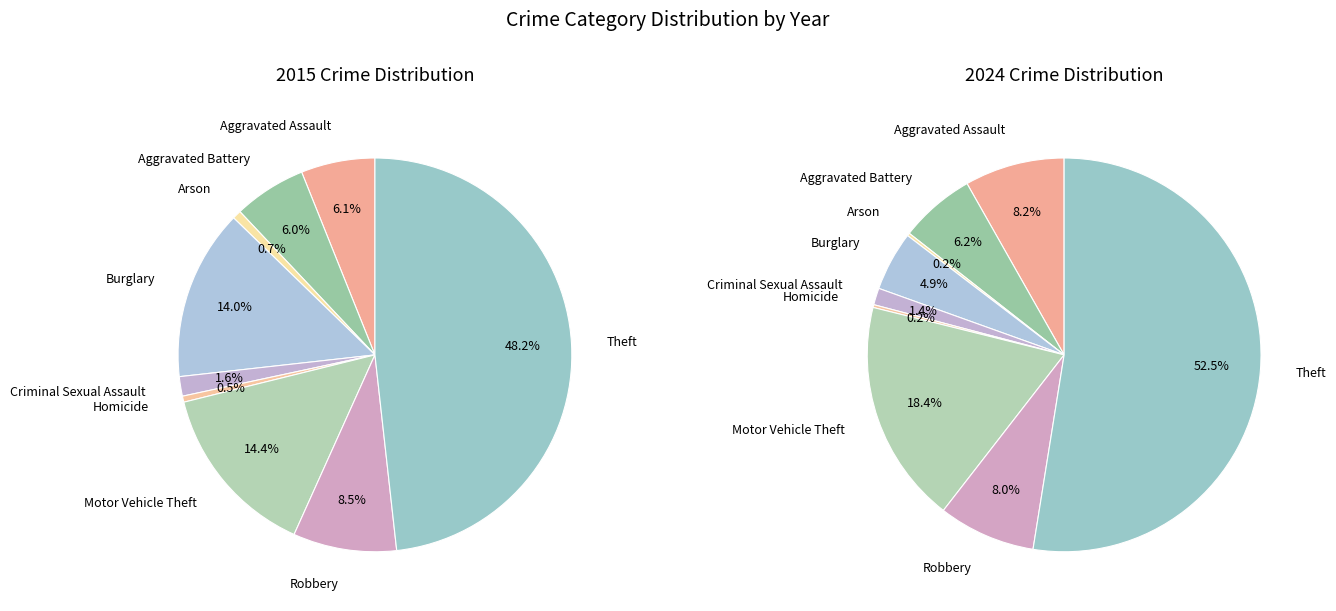

What percentage is the 7 slice, to the nearest percent?

8%